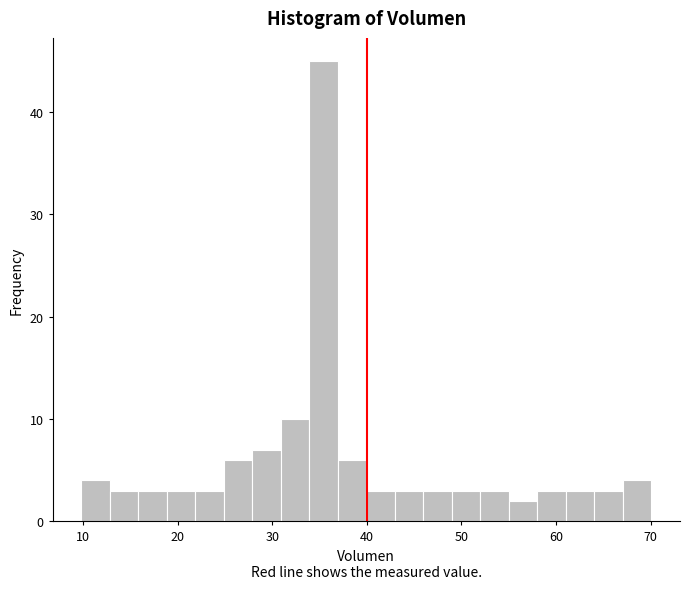

Read against the x-axis, roughly where is the centre of the tallest bar?

35